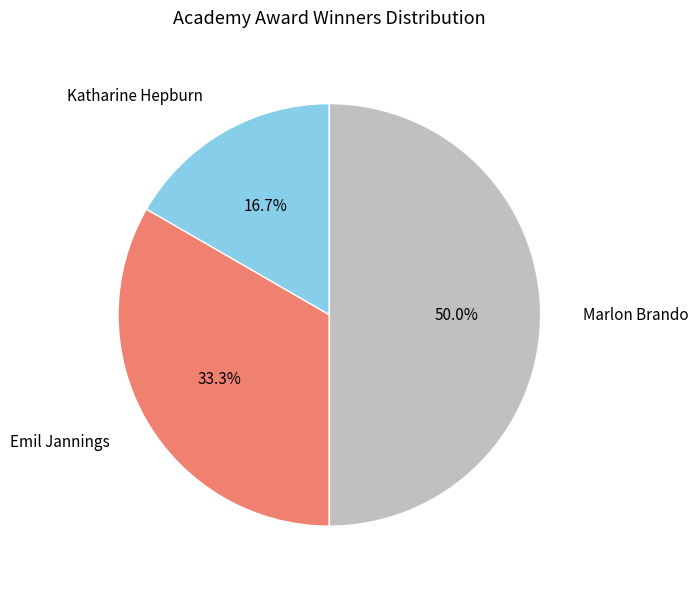

How many segments does this pie chart have?

3